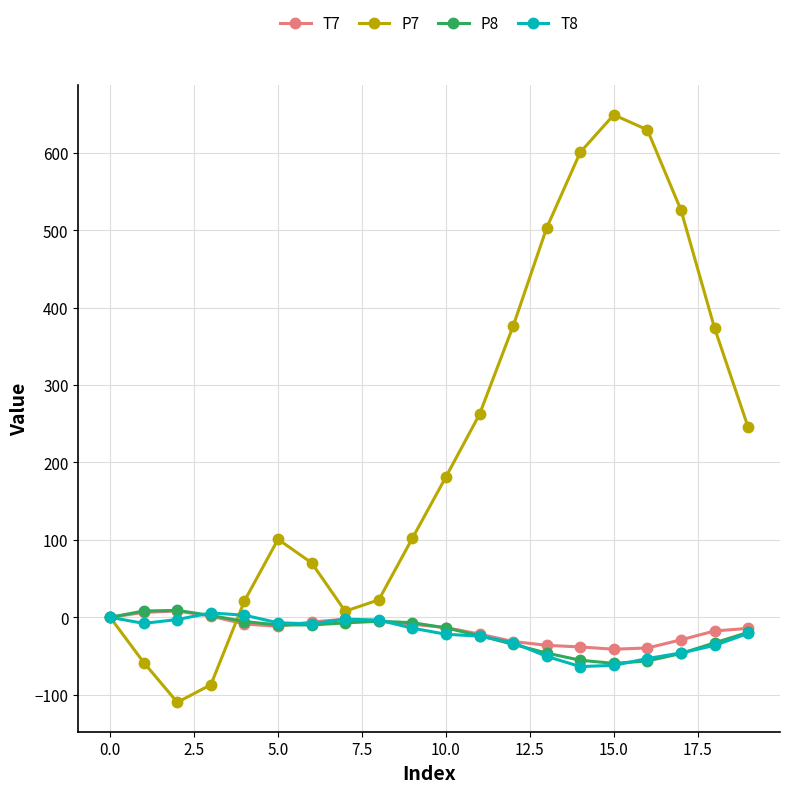

How many categories are shown in the chart?

20